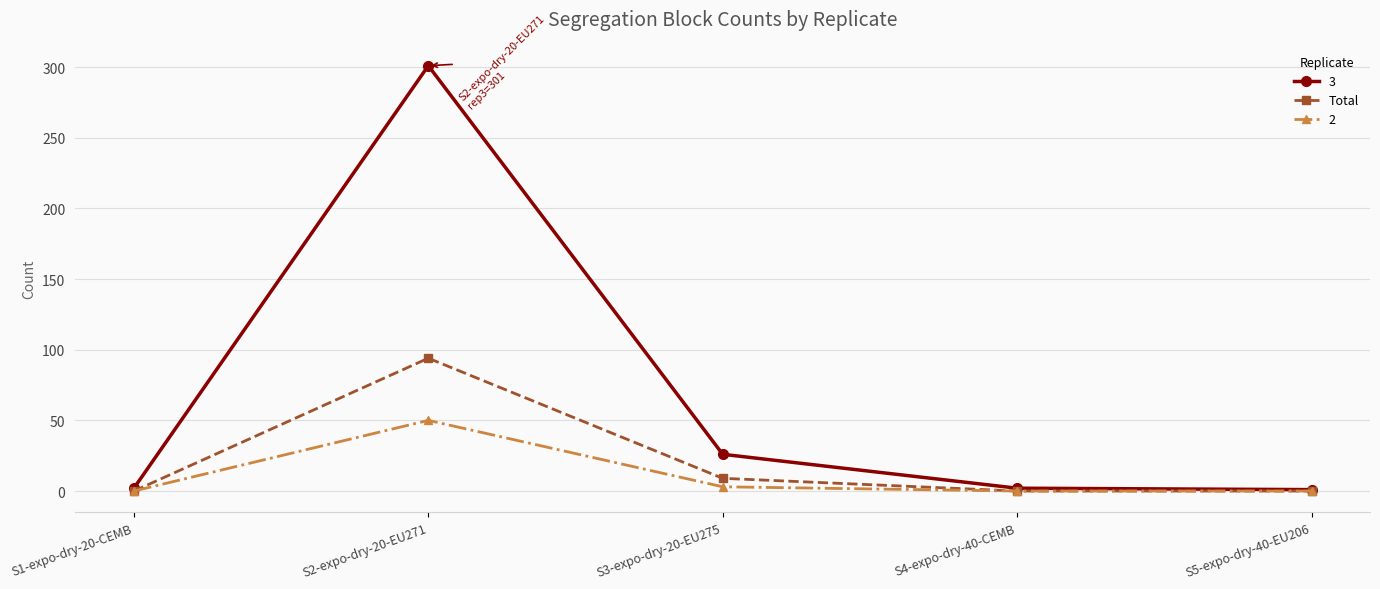

How many data points does each series have?

5